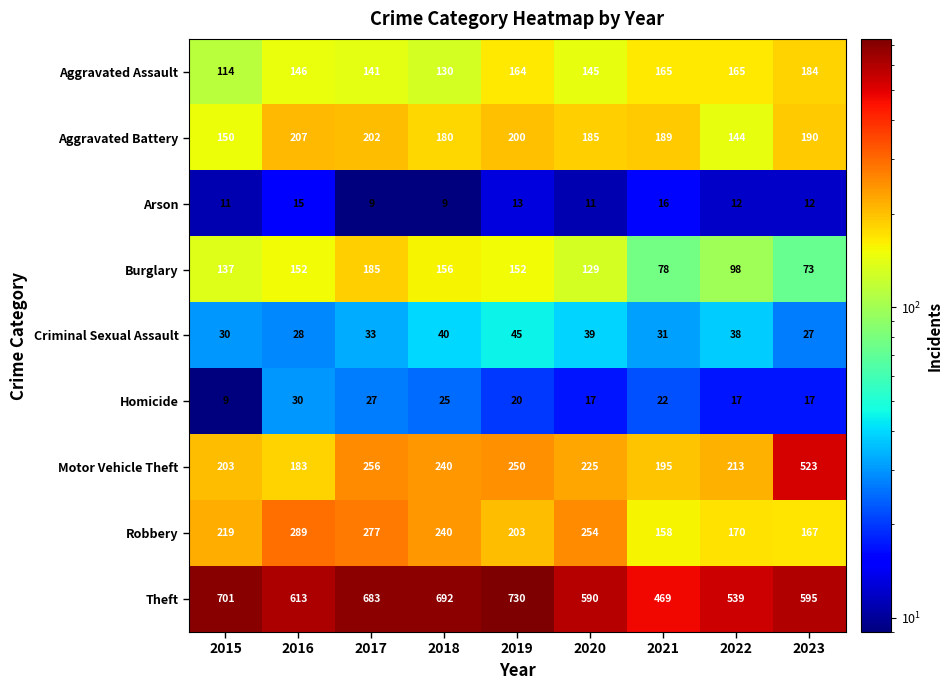

What is the minimum value for Criminal Sexual Assault?

27